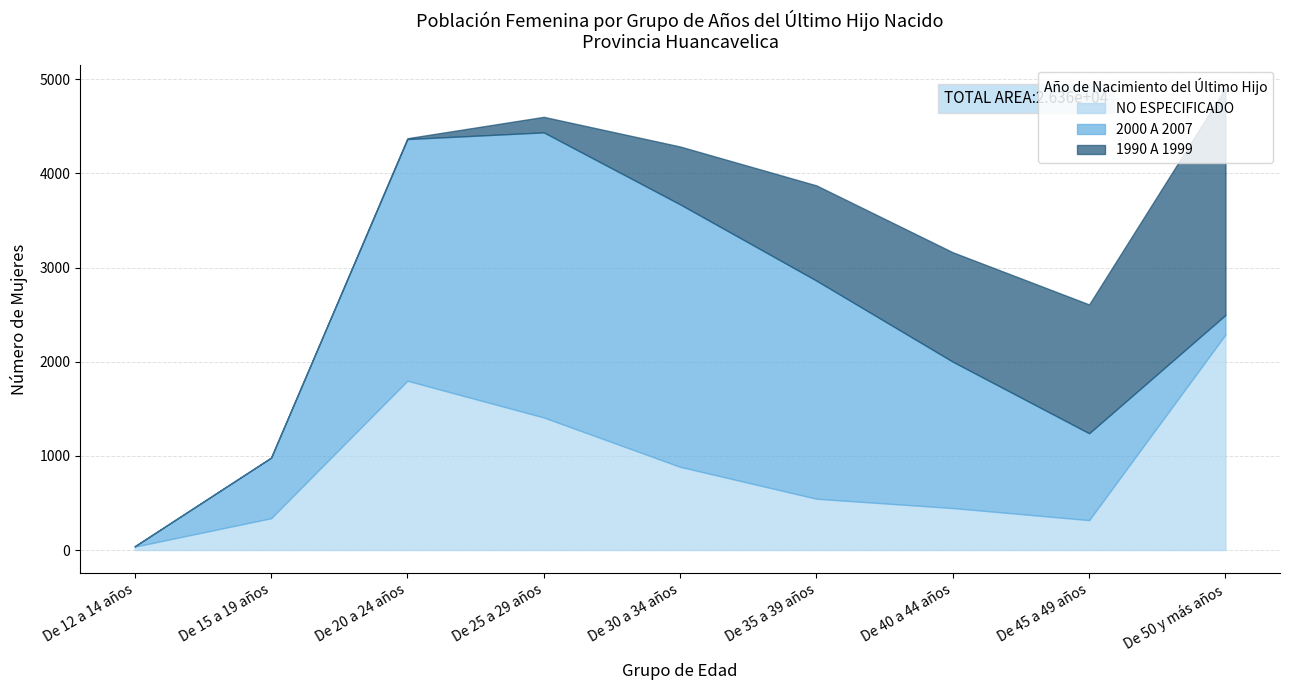

At which category is the sum across all series the highest?

De 50 y más años